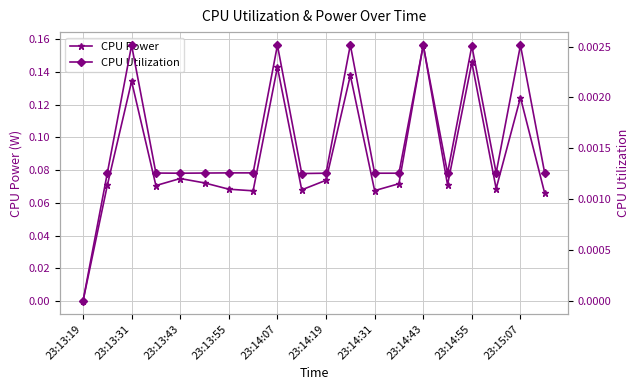

In CPU Power, how many points are lower than both neighbors (excluding endpoints)?

6